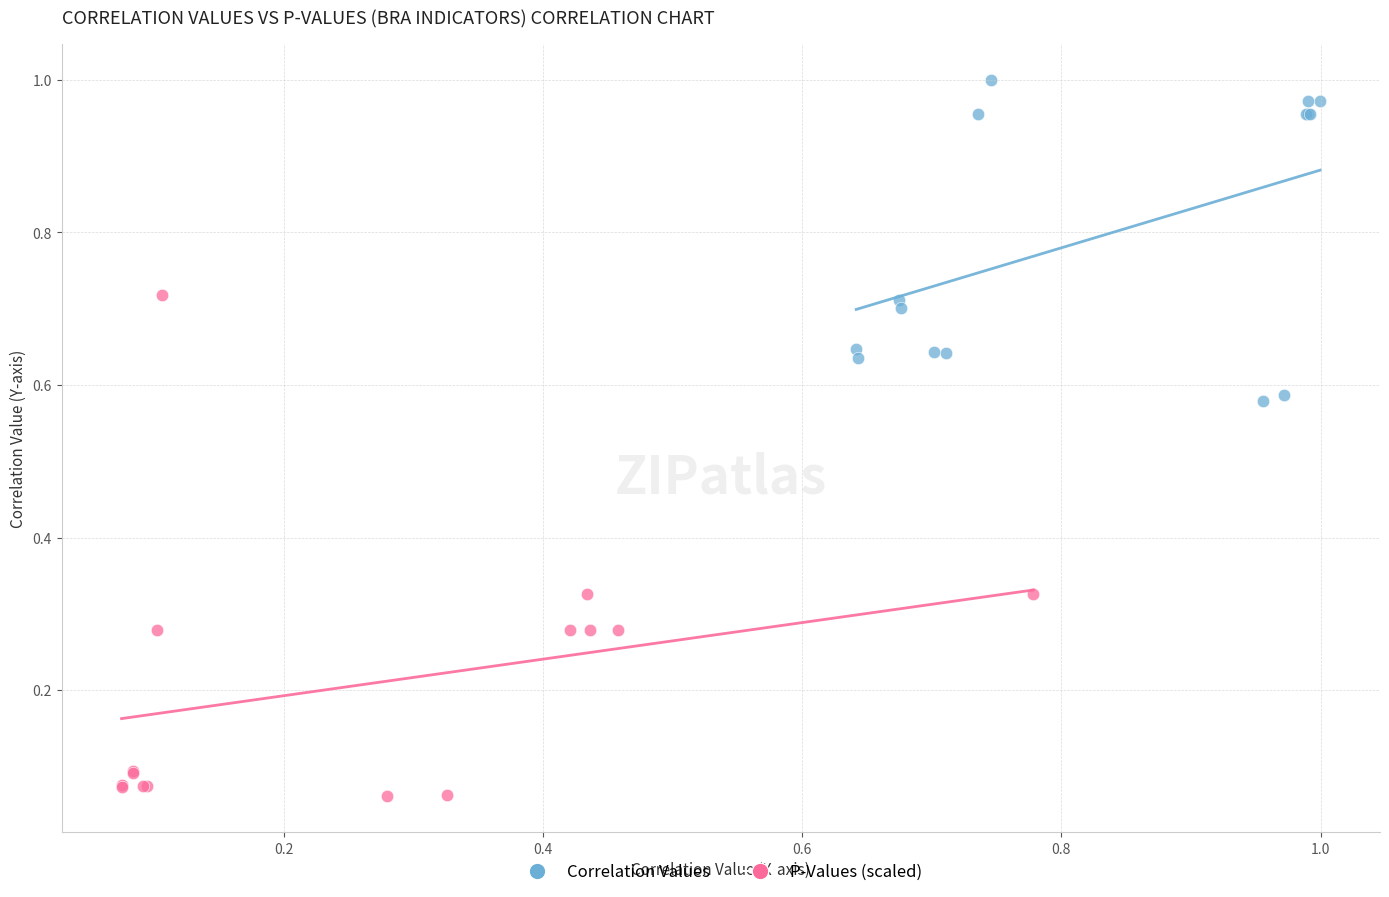

Which series contains the lowest Y value?

P-Values (scaled)